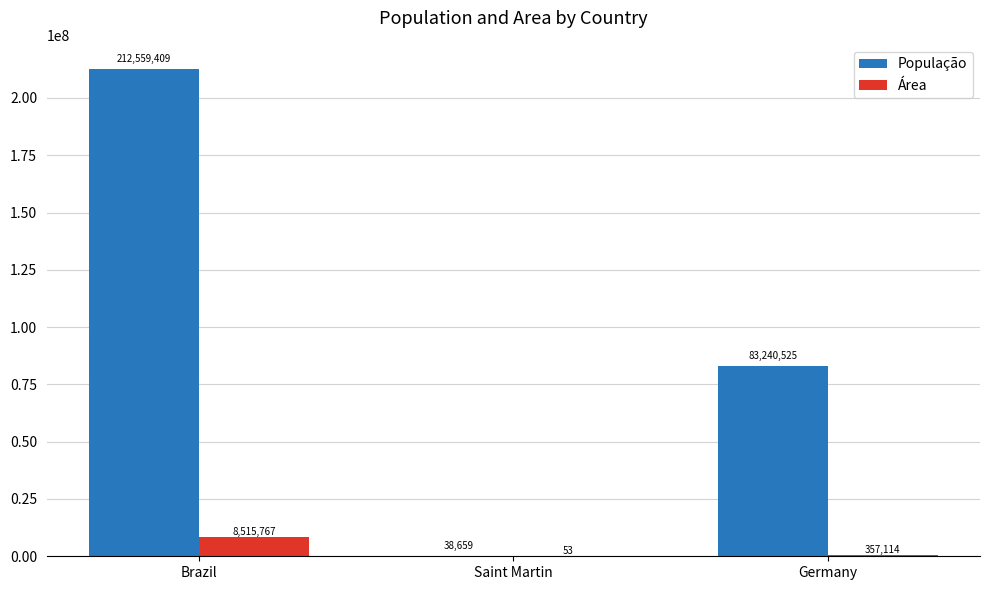

Count the number of categories in the chart.

3